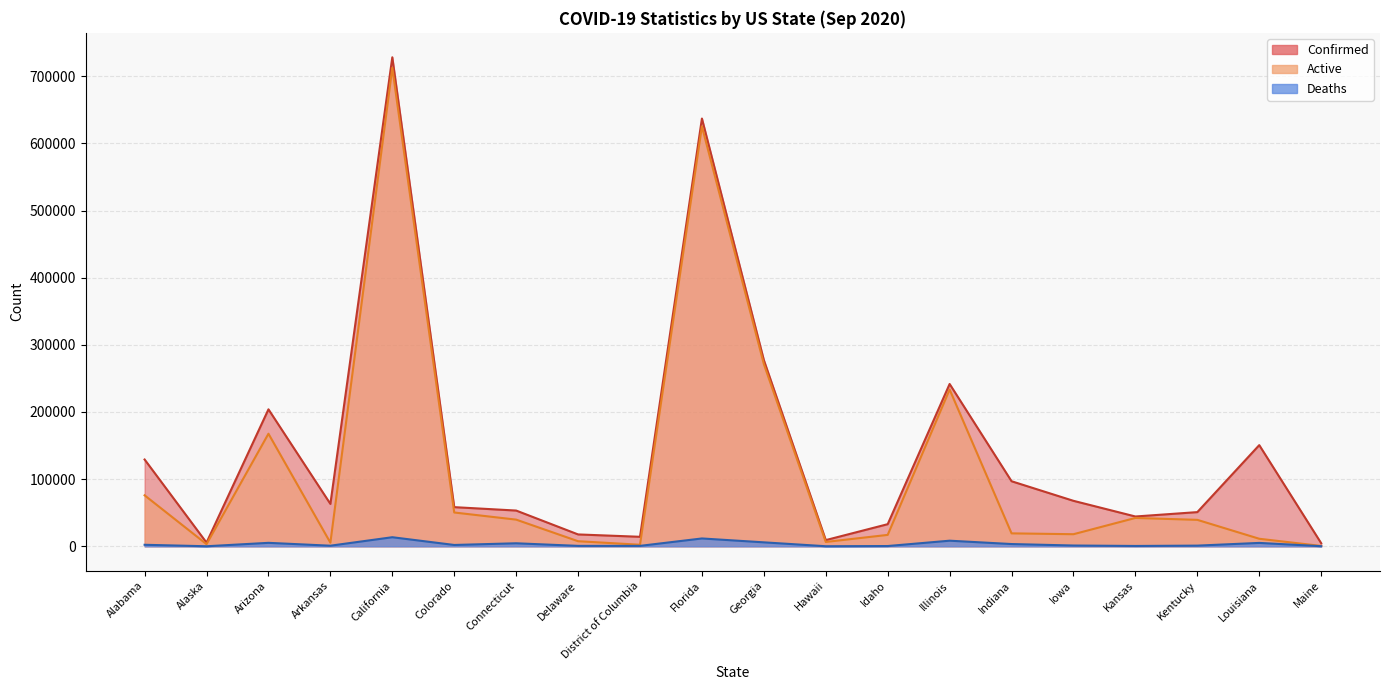

Rank the series at Kentucky from highest to lowest value.

Confirmed, Active, Deaths